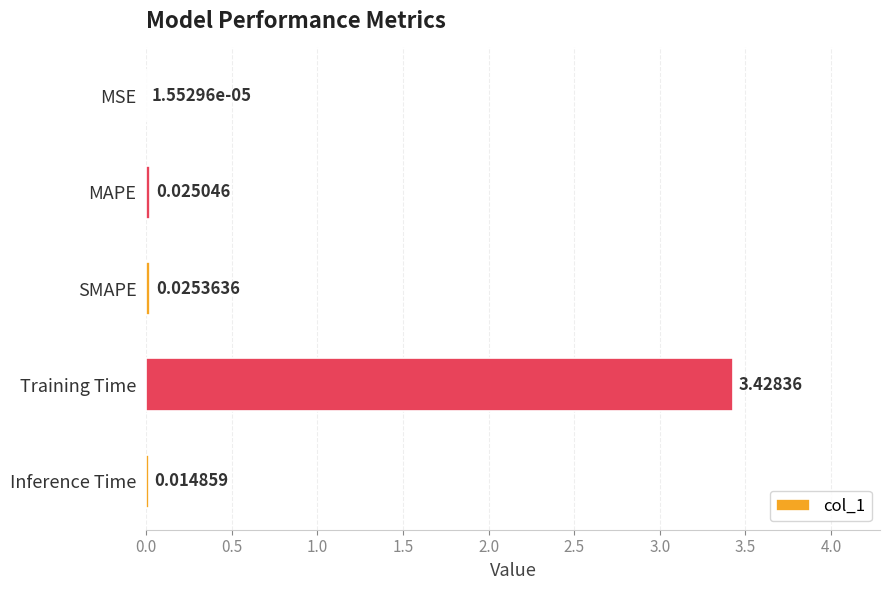

Are the bars grouped side by side (vs. stacked)?

No